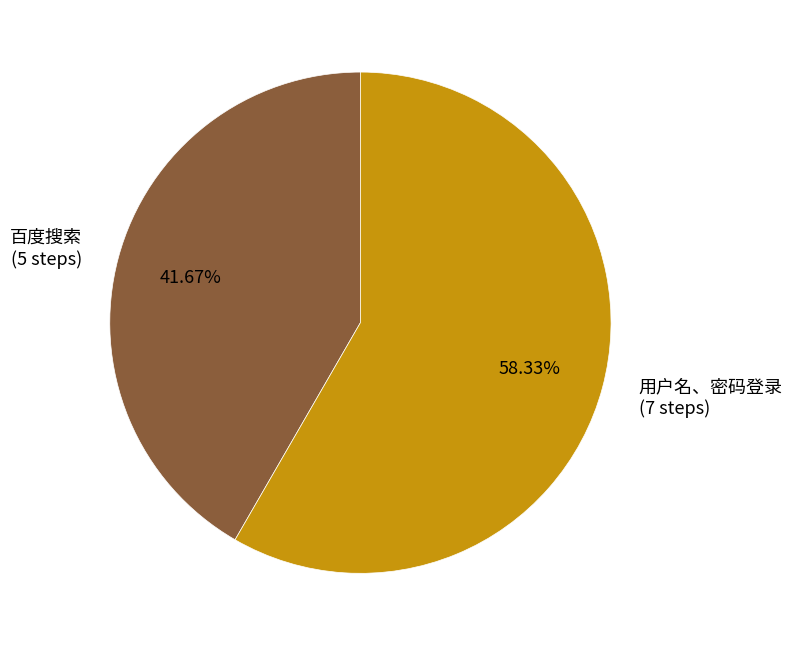

How many segments does this pie chart have?

2